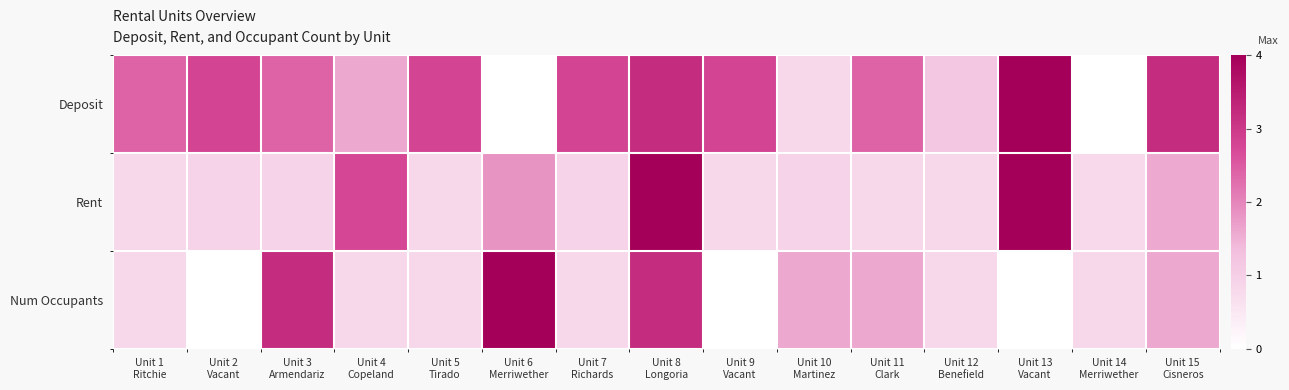

Which series changed the most between Unit 8 Longoria and Unit 12 Benefield?

Rent